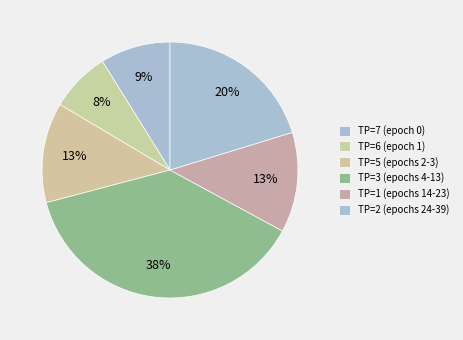

How many segments does this pie chart have?

6